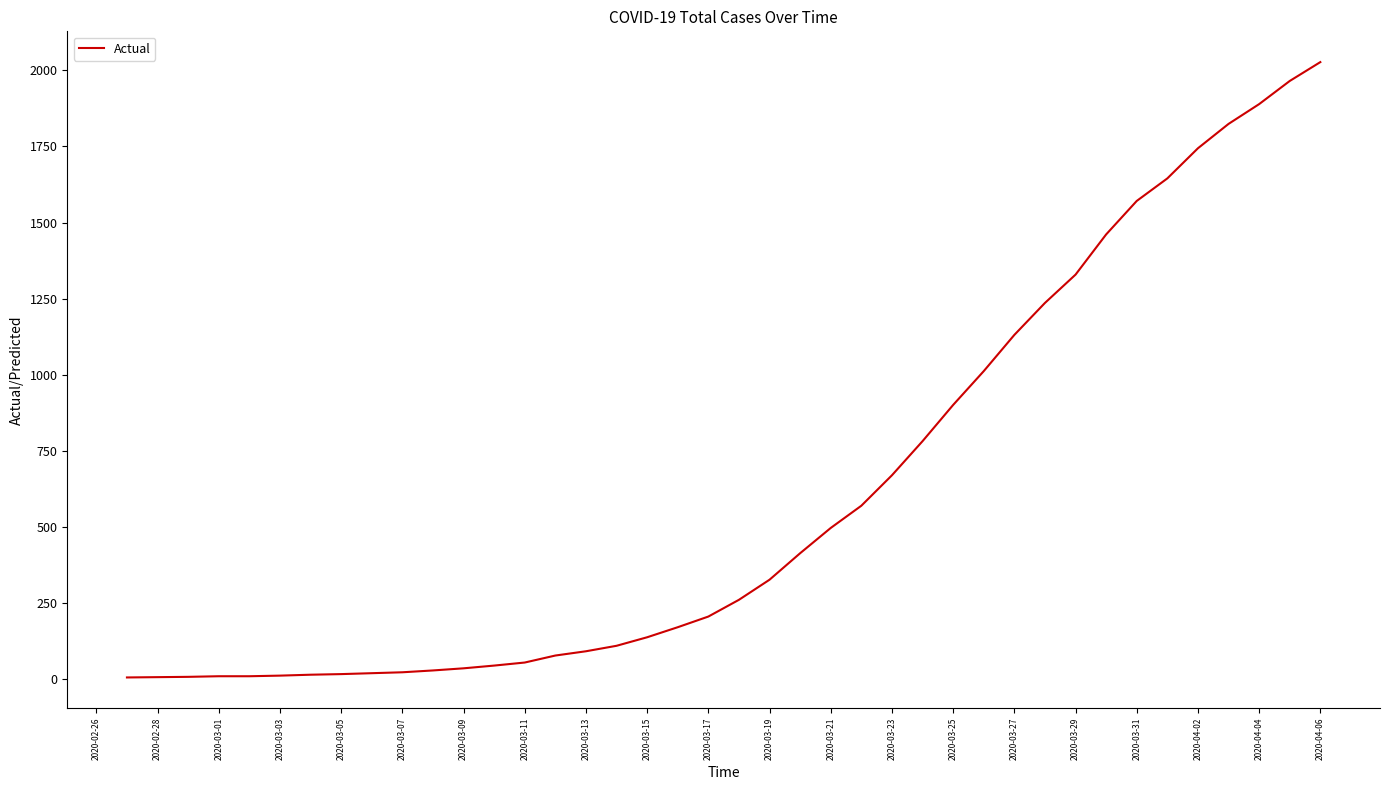

What is the difference between the maximum and second lowest values?

2020